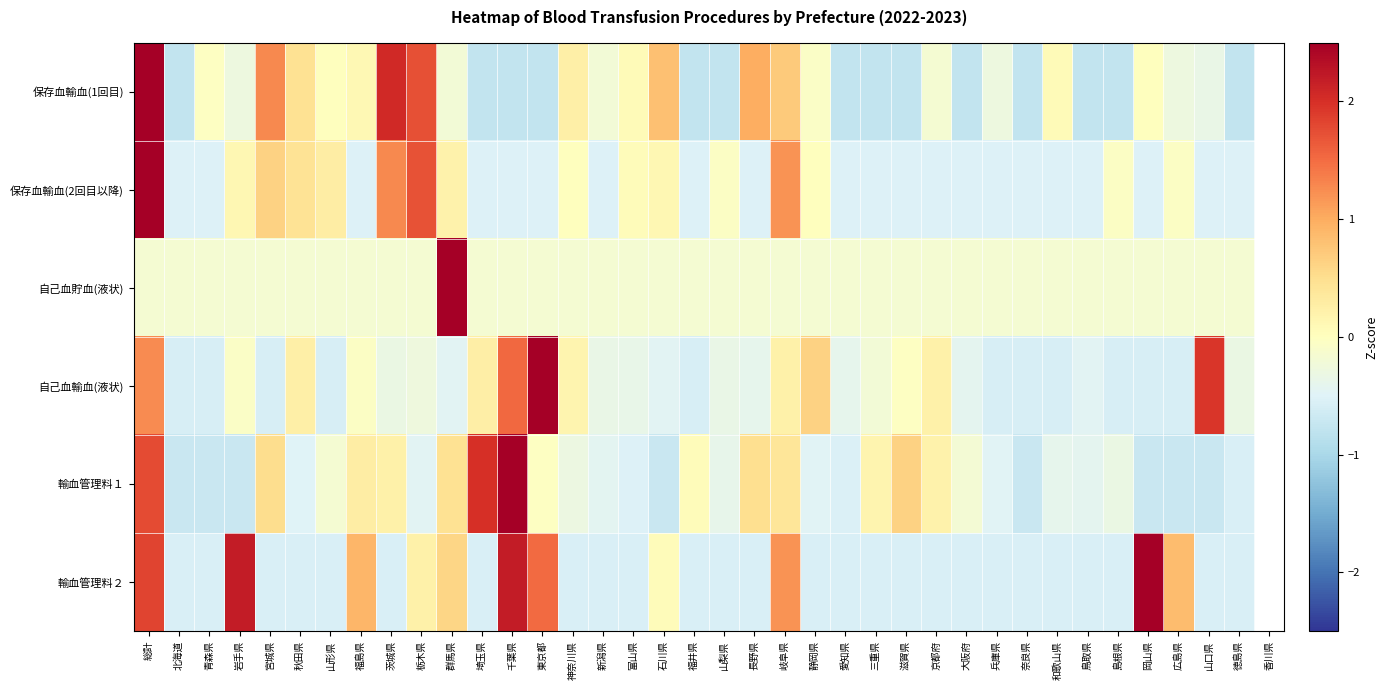

Count the number of data series in this chart.

6